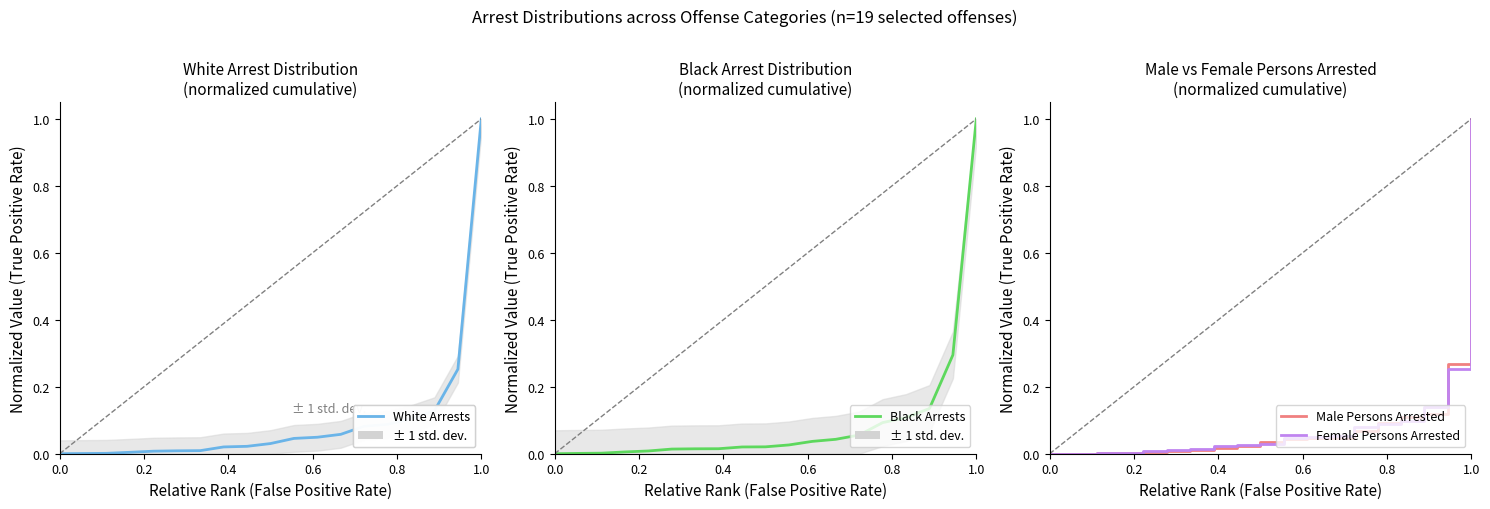

What is the difference between the maximum and minimum values in the Male Persons Arrested series?

1.0